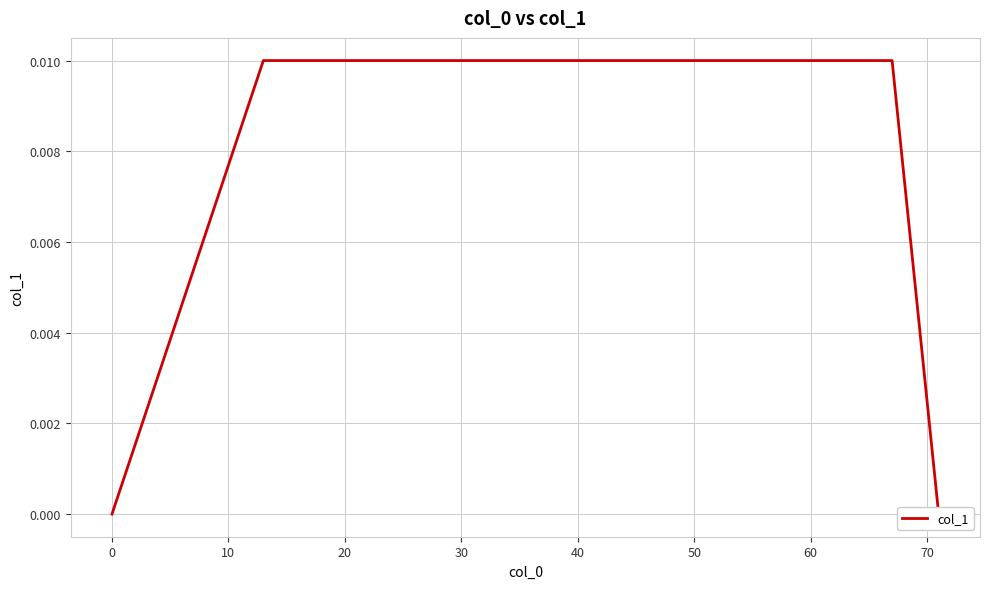

How many values are between 0 and 1?

11